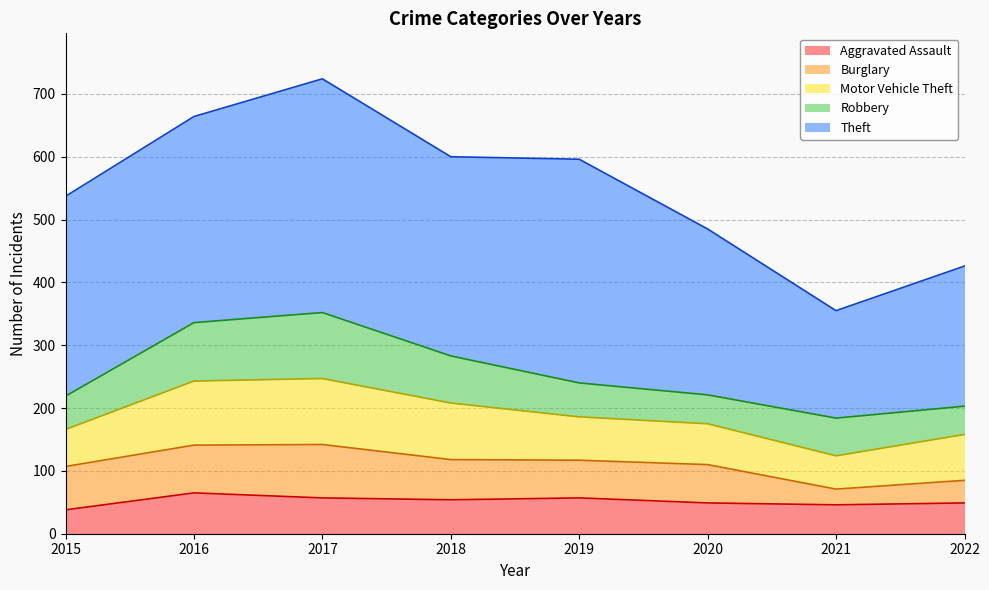

True or false: Robbery has a value of 105 at 2017.

True